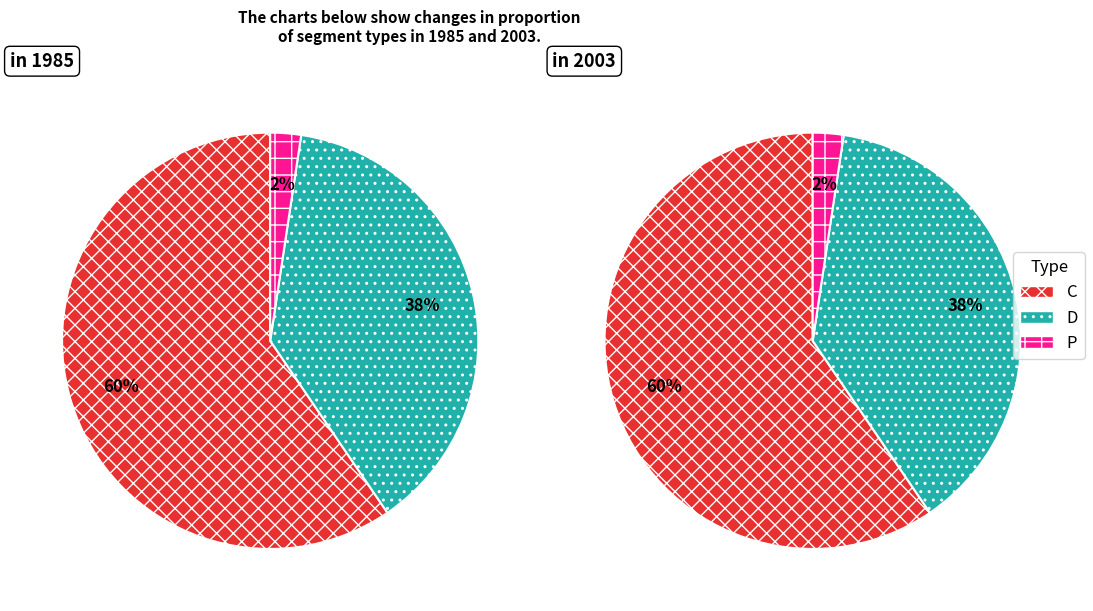

Count the number of slices in the pie.

3